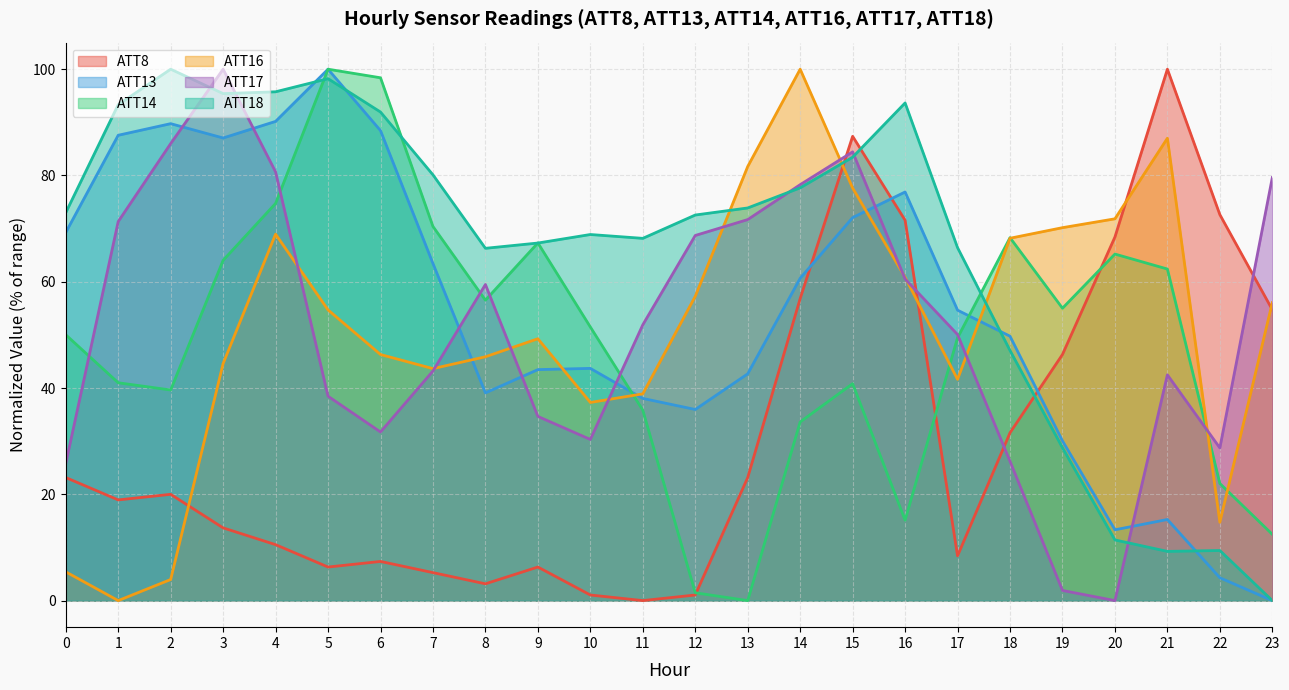

List the series in order of their peak value, lowest first.

ATT8, ATT13, ATT14, ATT16, ATT17, ATT18